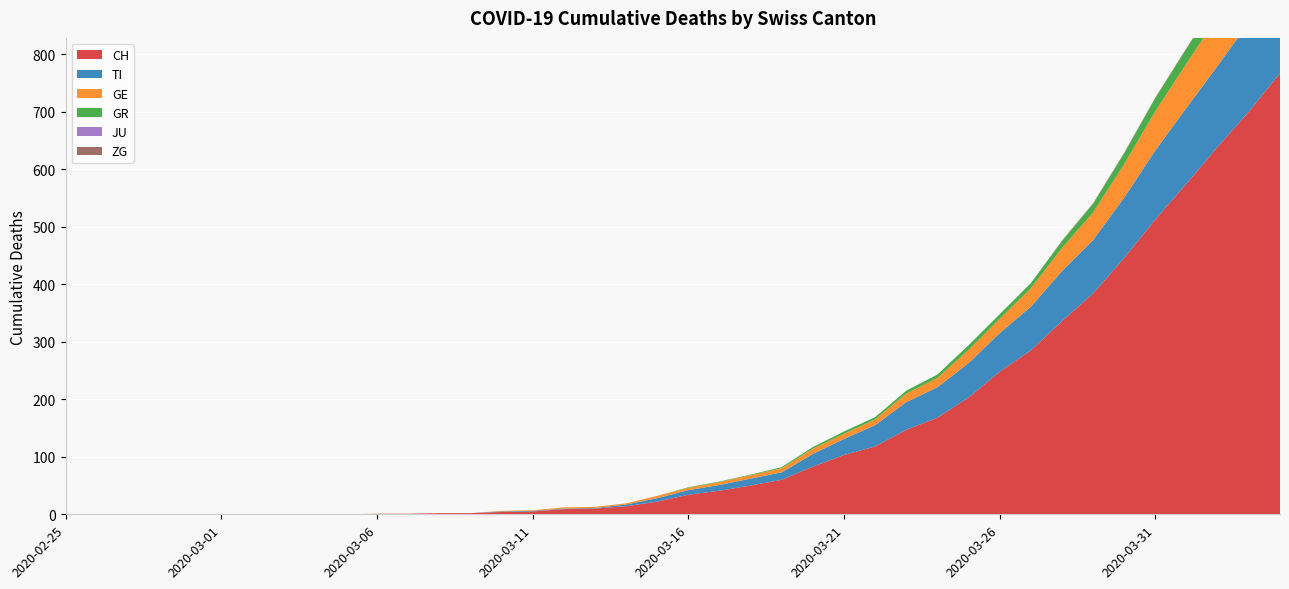

Reading right to left, list all the values displayed in this chart.

CH: 767	700	639	575	513	446	384	336	285	248	203	168	147	118	103	83	60	50	41	34	22	14	10	9	5	4	2	2	1	1	0	0	0	0	0	0	0	0	0	0
TI: 165	155	141	132	120	105	93	87	76	67	60	53	48	37	28	22	13	12	10	8	6	3	1	1	1	1	0	0	0	0	0	0	0	0	0	0	0	0	0	0
GE: 106	92	85	77	68	58	48	40	32	25	23	16	15	10	9	9	7	6	5	4	4	2	2	2	1	1	0	0	0	0	0	0	0	0	0	0	0	0	0	0
GR: 30	30	28	26	23	19	15	12	9	8	8	6	5	4	4	3	2	1	1	1	0	0	0	0	0	0	0	0	0	0	0	0	0	0	0	0	0	0	0	0
JU: 0	0	0	0	0	0	0	0	0	0	0	0	0	0	0	0	0	0	0	0	0	0	0	0	0	0	0	0	0	0	0	0	0	0	0	0	0	0	0	0
ZG: 2	1	1	1	1	1	1	1	0	0	0	0	0	0	0	0	0	0	0	0	0	0	0	0	0	0	0	0	0	0	0	0	0	0	0	0	0	0	0	0